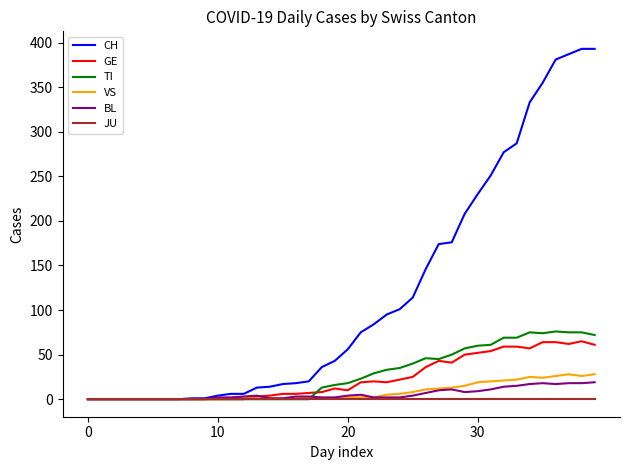

What are all the series names shown in the legend?

CH, GE, TI, VS, BL, JU